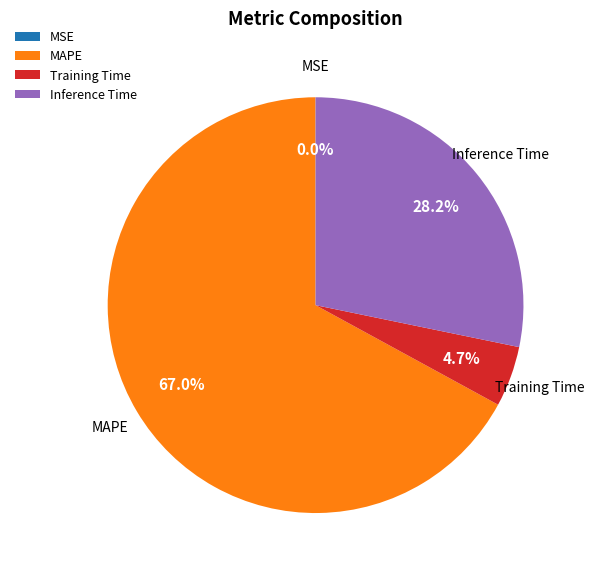

To the nearest percent, what portion does MAPE represent?

67%